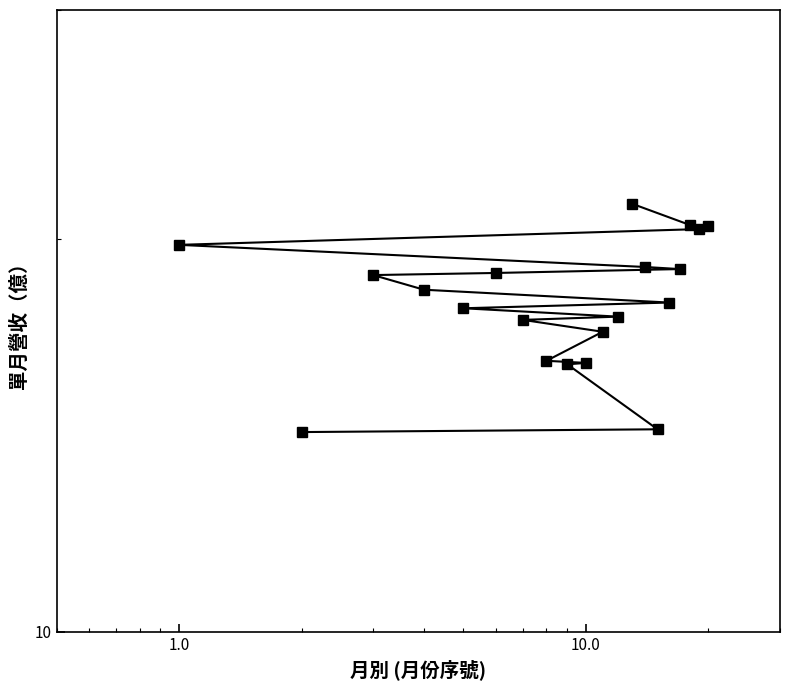

What is the maximum value shown in the chart?

21.3